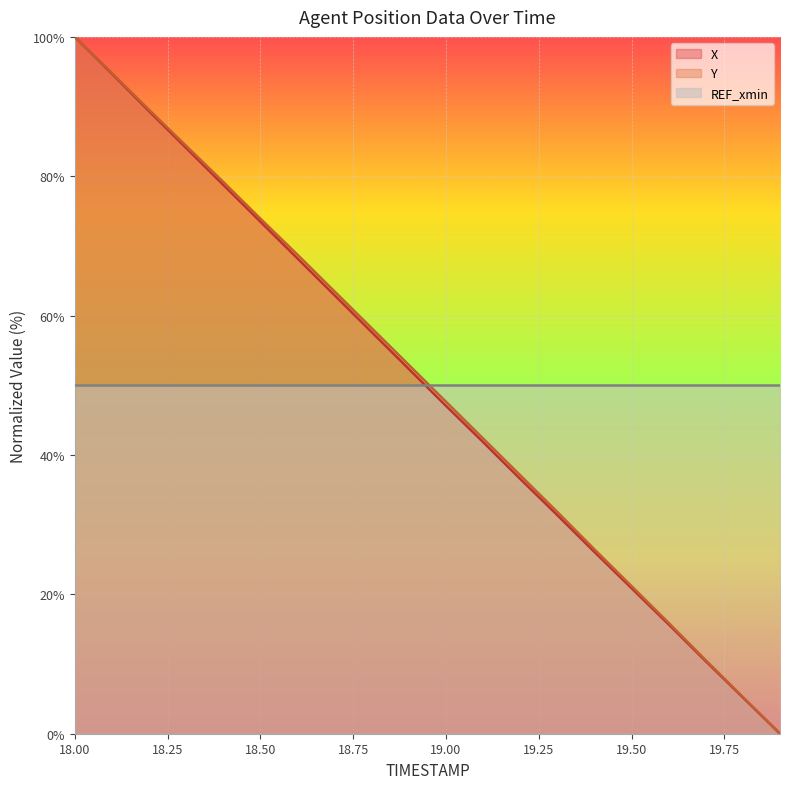

What is the label of the 3rd point from the right?

19.7